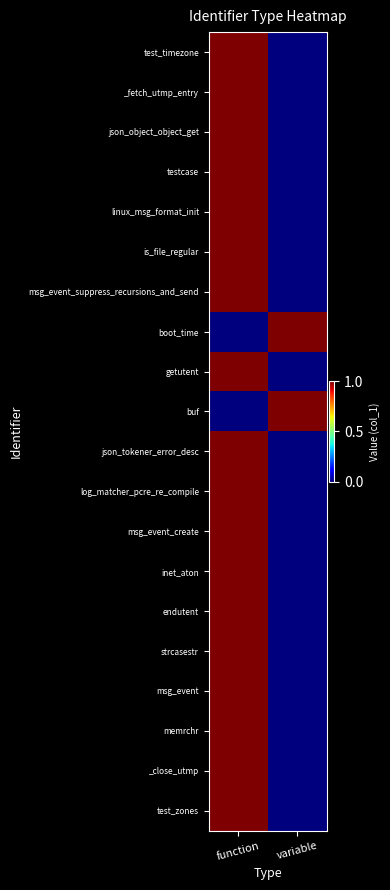

Reading right to left, list all the values displayed in this chart.

test_timezone: variable=0	function=1
_fetch_utmp_entry: variable=0	function=1
json_object_object_get: variable=0	function=1
testcase: variable=0	function=1
linux_msg_format_init: variable=0	function=1
is_file_regular: variable=0	function=1
msg_event_suppress_recursions_and_send: variable=0	function=1
boot_time: variable=1	function=0
getutent: variable=0	function=1
buf: variable=1	function=0
json_tokener_error_desc: variable=0	function=1
log_matcher_pcre_re_compile: variable=0	function=1
msg_event_create: variable=0	function=1
inet_aton: variable=0	function=1
endutent: variable=0	function=1
strcasestr: variable=0	function=1
msg_event: variable=0	function=1
memrchr: variable=0	function=1
_close_utmp: variable=0	function=1
test_zones: variable=0	function=1